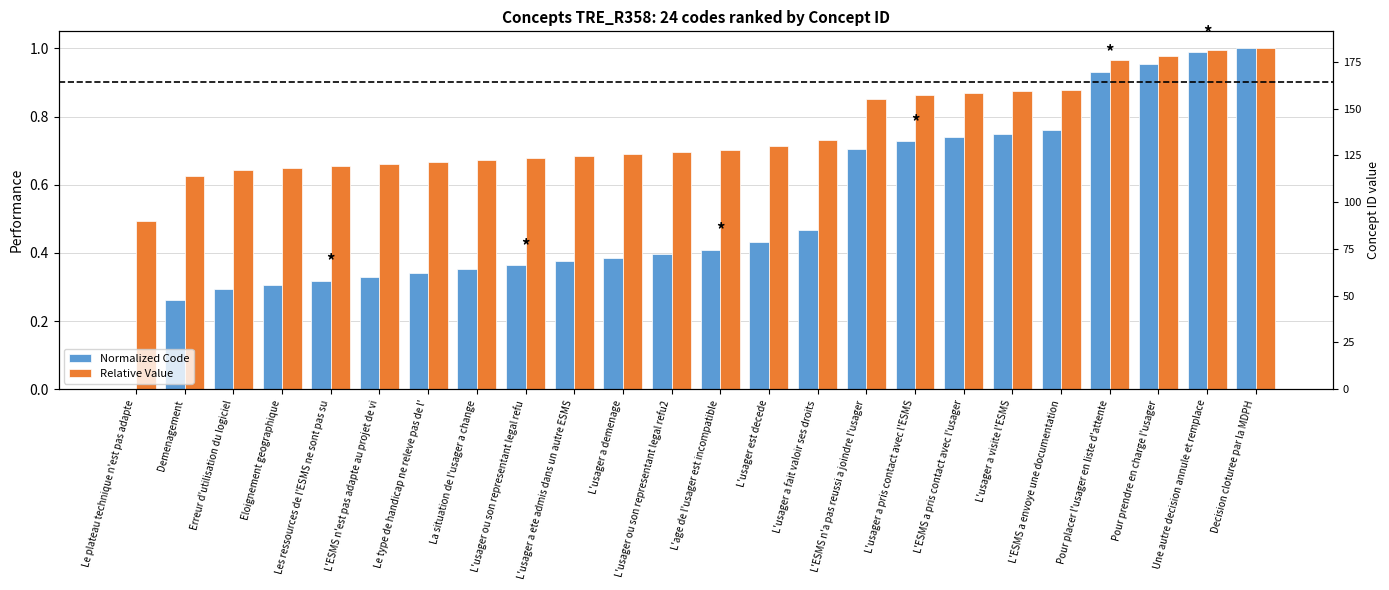

Which series has the largest range (max minus min)?

Normalized Code